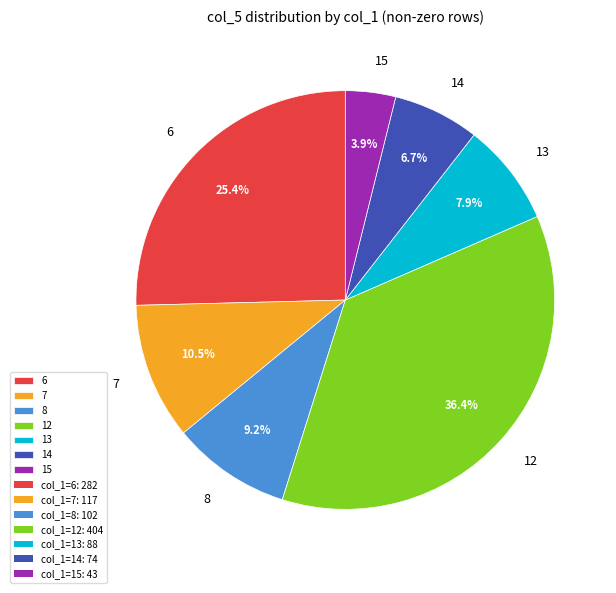

Which has a higher value, 13 or 6?

6